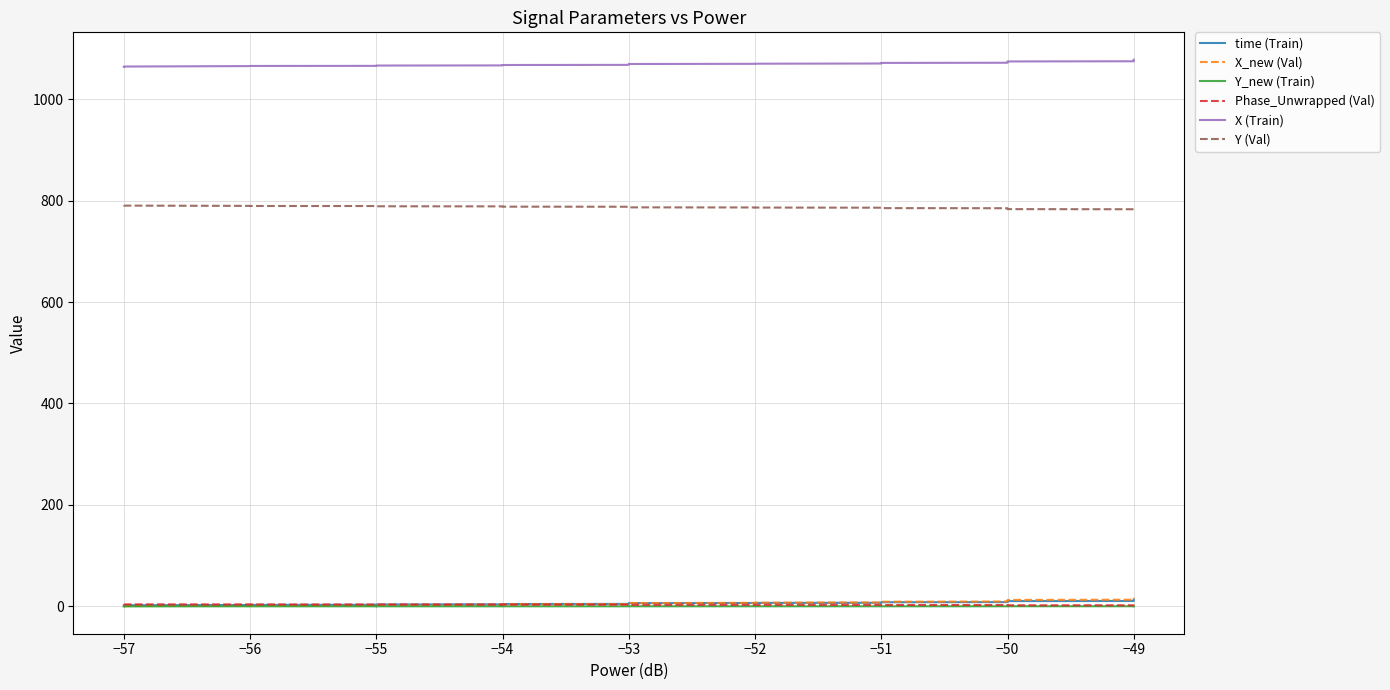

Reading left to right, what are all the values shown in this chart?

time (Train): 2.0	2.2	2.7	3.0	3.1	3.5	3.7	4.0	4.2	4.7	4.9	5.1	5.5	5.8	6.0	6.4	6.6	6.8	7.1	7.4	7.6	7.9	8.1	8.4	8.7	9.0	9.3	9.5	9.8	10.1	10.4	10.6	10.9	11.3	11.6	11.7	12.1	12.5	12.8	13.1
X_new (Val): 0.0	0.6	1.6	1.9	2.1	2.5	2.9	3.2	3.6	4.2	4.5	5.0	5.6	6.0	6.2	6.6	7.0	7.3	7.8	8.2	8.5	8.8	9.2	9.6	10.1	10.6	11.1	11.4	11.8	12.2	12.7	13.2	13.6	14.1	14.6	14.9	15.4	16.1	16.5	17.1
Y_new (Train): 0.0	0.1	0.1	0.1	0.1	0.1	0.1	0.1	0.2	0.2	0.2	0.2	0.2	0.2	0.2	0.2	0.2	0.2	0.2	0.2	0.2	0.2	0.2	0.2	0.2	0.2	0.2	0.2	0.3	0.3	0.3	0.3	0.3	0.3	0.3	0.3	0.3	0.3	0.3	0.3
Phase_Unwrapped (Val): 4.0	4.0	3.9	3.8	3.8	3.7	3.7	3.6	3.6	3.5	3.4	3.4	3.3	3.3	3.2	3.1	3.1	3.0	2.9	2.9	2.8	2.8	2.7	2.7	2.6	2.5	2.5	2.4	2.3	2.3	2.2	2.1	2.1	2.0	1.9	1.9	1.8	1.7	1.6	1.5
X (Train): 1063.7	1064.2	1065.1	1065.4	1065.5	1065.9	1066.2	1066.5	1066.7	1067.3	1067.5	1067.9	1068.4	1068.7	1068.9	1069.3	1069.6	1069.8	1070.2	1070.5	1070.8	1071.0	1071.4	1071.7	1072.1	1072.5	1072.9	1073.2	1073.5	1073.8	1074.3	1074.6	1075.0	1075.4	1075.8	1076.0	1076.5	1077.0	1077.4	1077.8
Y (Val): 790.3	790.0	789.5	789.3	789.2	789.0	788.8	788.6	788.4	788.0	787.8	787.6	787.2	787.0	786.9	786.6	786.4	786.2	786.0	785.8	785.6	785.4	785.1	784.9	784.6	784.3	784.1	783.9	783.7	783.4	783.1	782.9	782.6	782.3	782.1	781.9	781.6	781.2	780.9	780.6